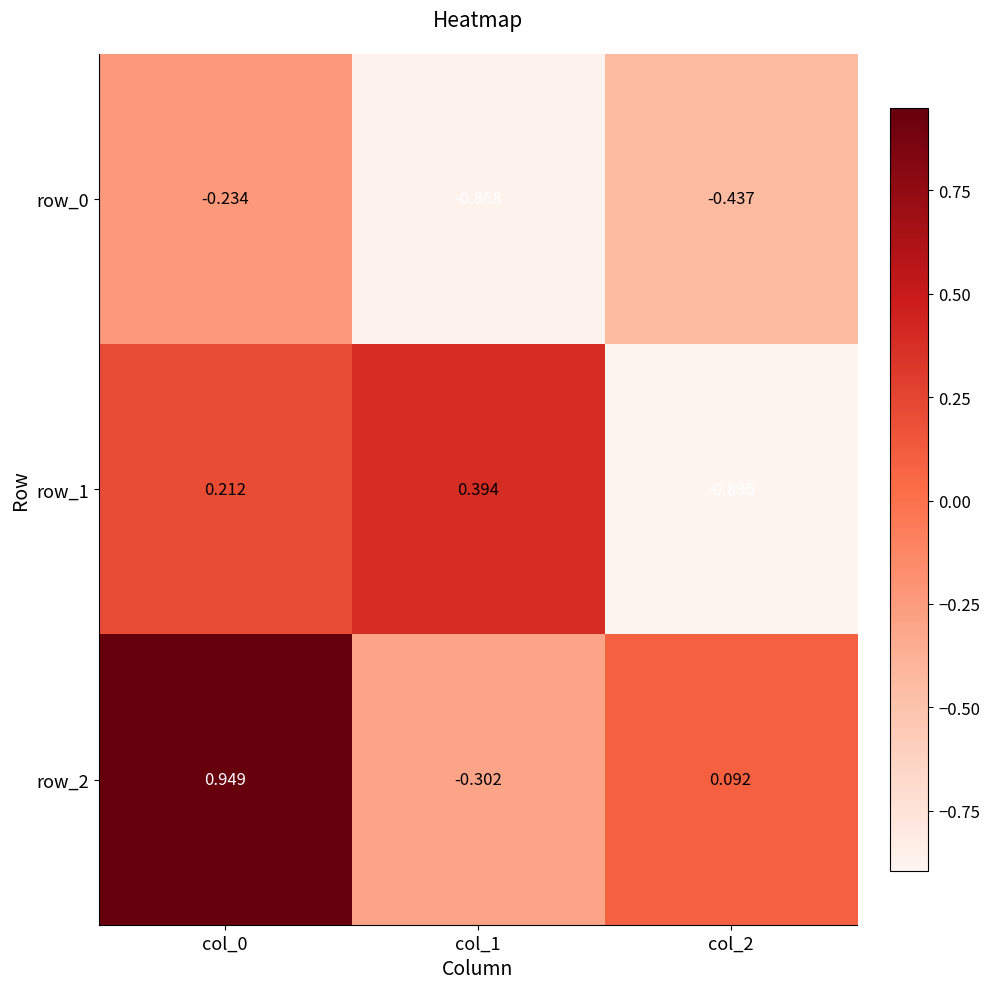

Is the value of row_2 at col_0 greater than the value of row_1 at col_0?

Yes